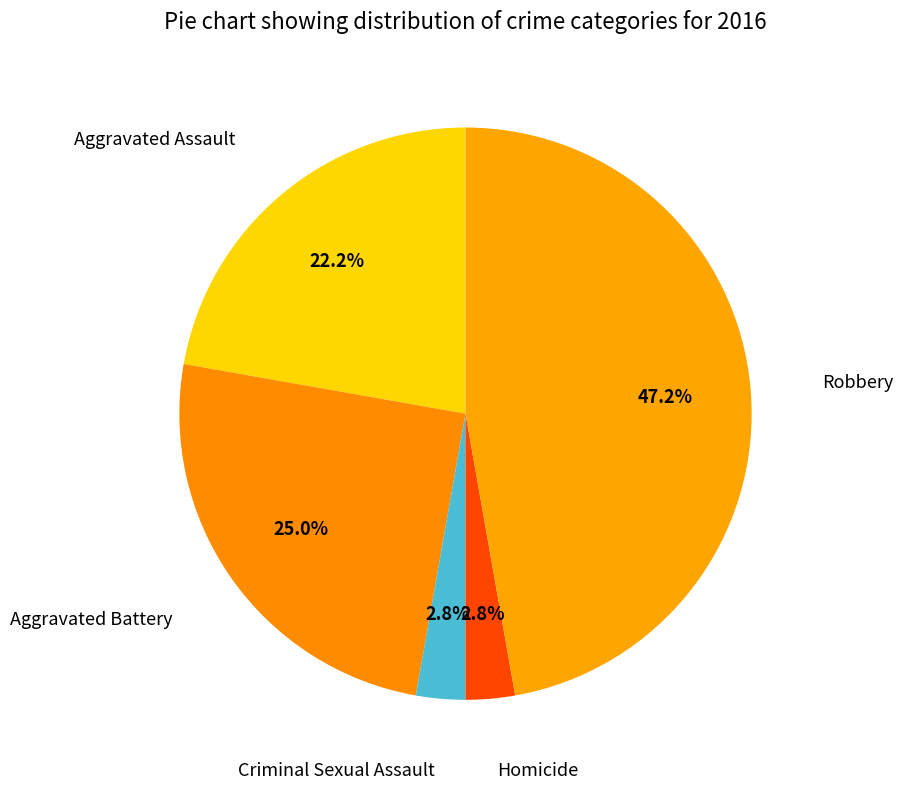

True or false: Aggravated Battery accounts for 32% of the total.

False